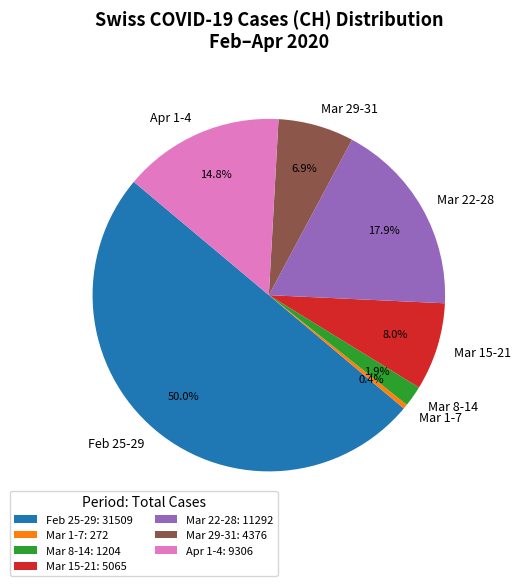

Is Mar 15-21 the majority of the pie?

No